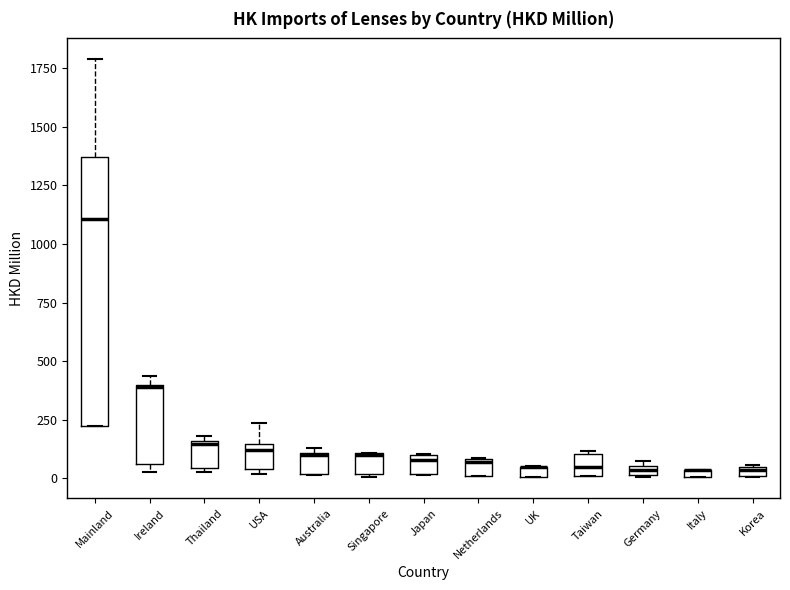

Where is the upper edge of the box for Ireland on the y-axis? The values are not printed on the chart, so give them approximately, as read against the axis.

400